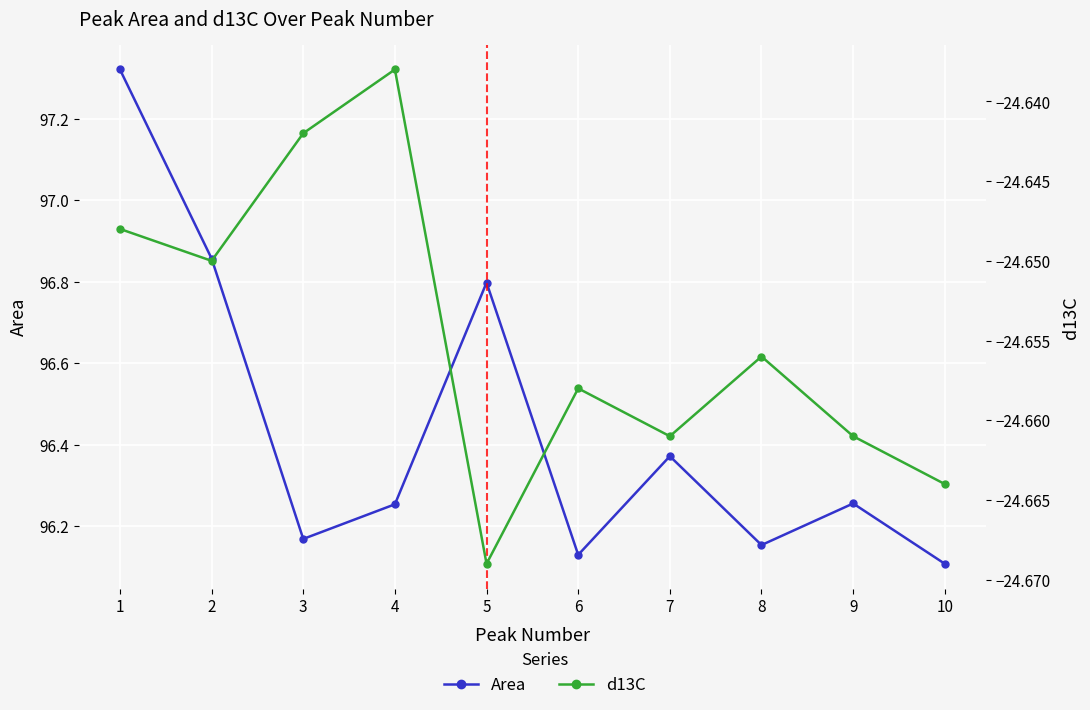

What is the approximate value of d13C at 3?

-24.6